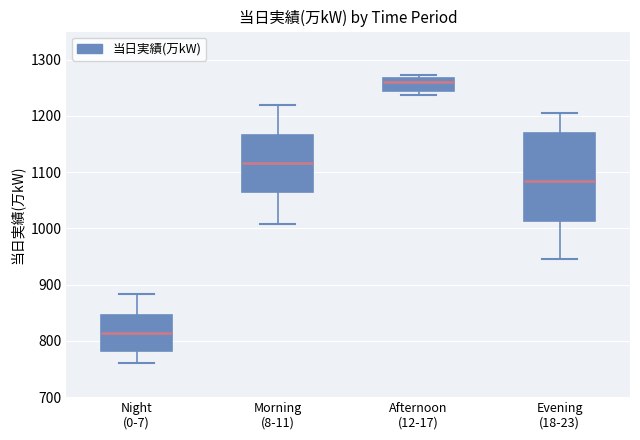

Reading left to right, read every box against the y-axis: the position of its median line, the range the box covers, and the ends of its whiskers. The values are not printed on the chart, so give them approximately, as read against the axis.

Night (0-7): median 810, box 780 to 850, whiskers 760 to 880
Morning (8-11): median 1120, box 1070 to 1170, whiskers 1010 to 1220
Afternoon (12-17): median 1260, box 1240 to 1270, whiskers 1240 (just below the box's lower edge) to 1270 (just above the box's upper edge)
Evening (18-23): median 1080, box 1010 to 1170, whiskers 950 to 1210